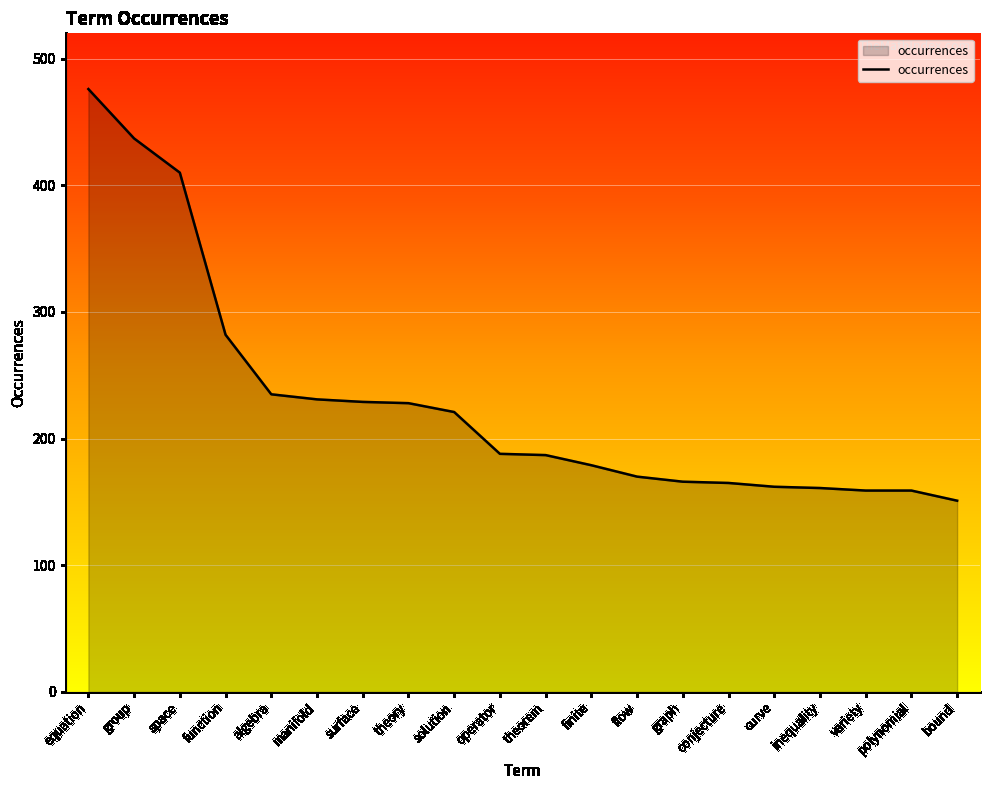

What is the approximate value at surface, to the nearest 10?

230